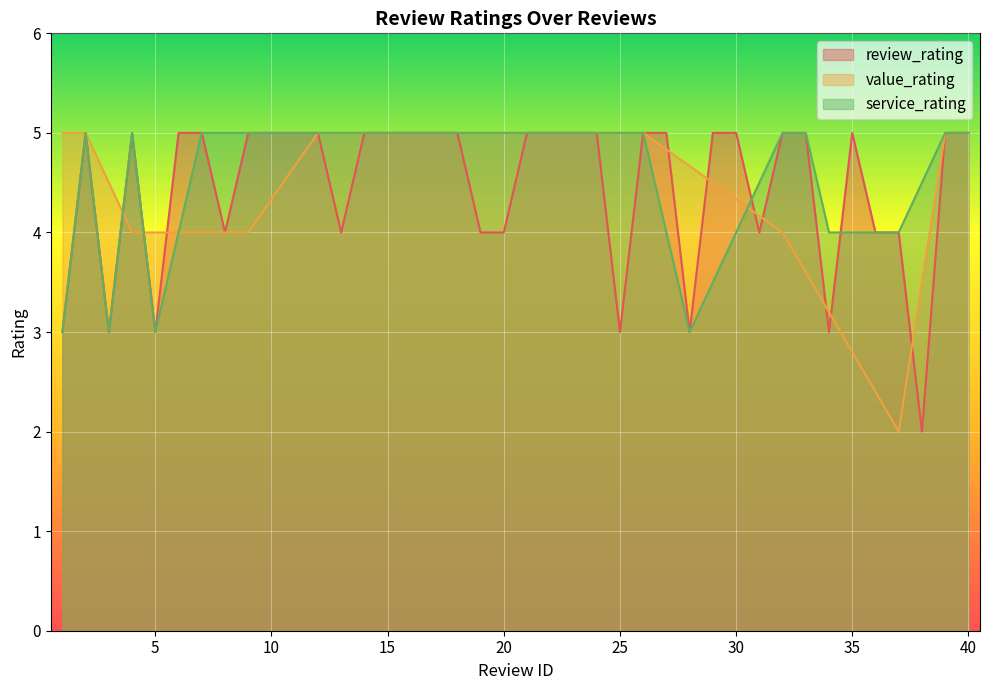

Where is review_rating nearest to the value 3?

1